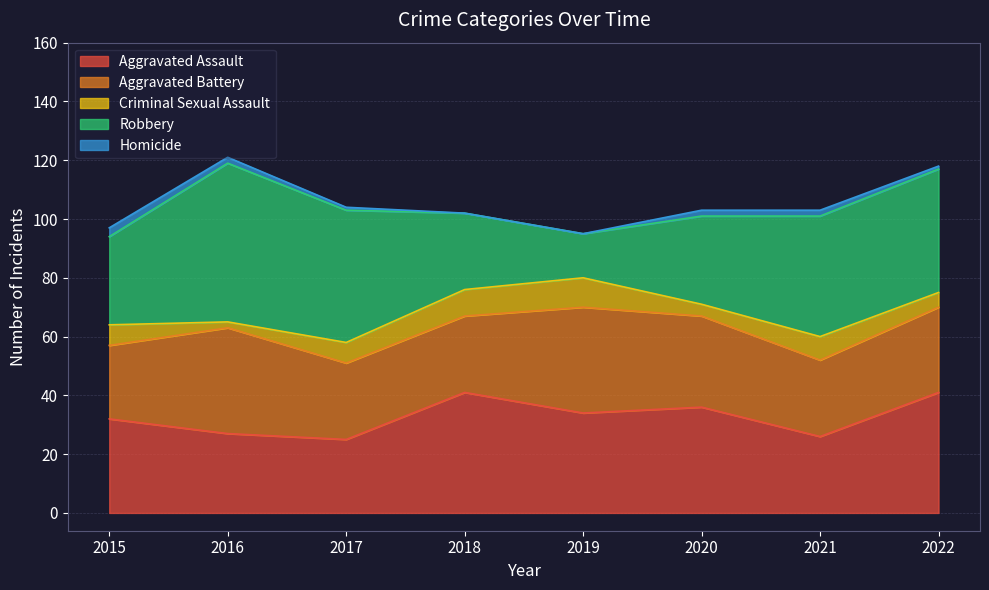

True or false: Criminal Sexual Assault and Homicide intersect in this chart.

False